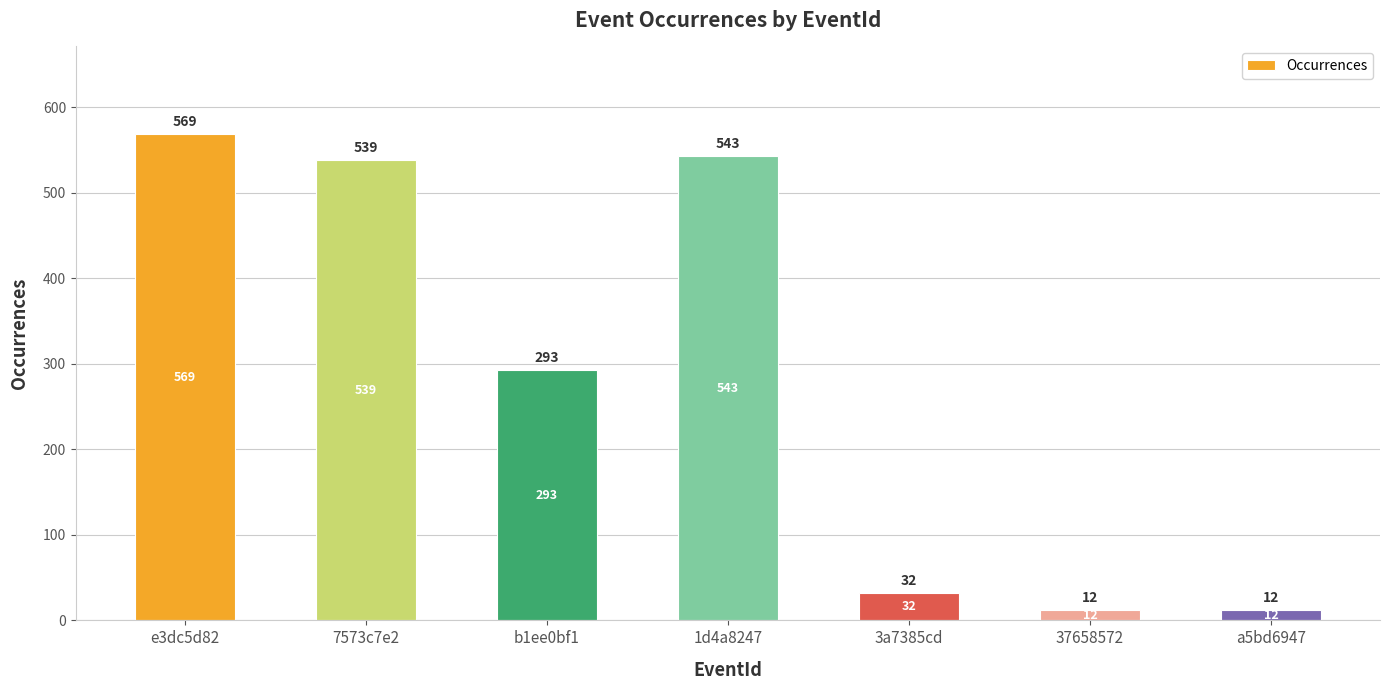

The value at 1d4a8247 is 239. True or false?

False